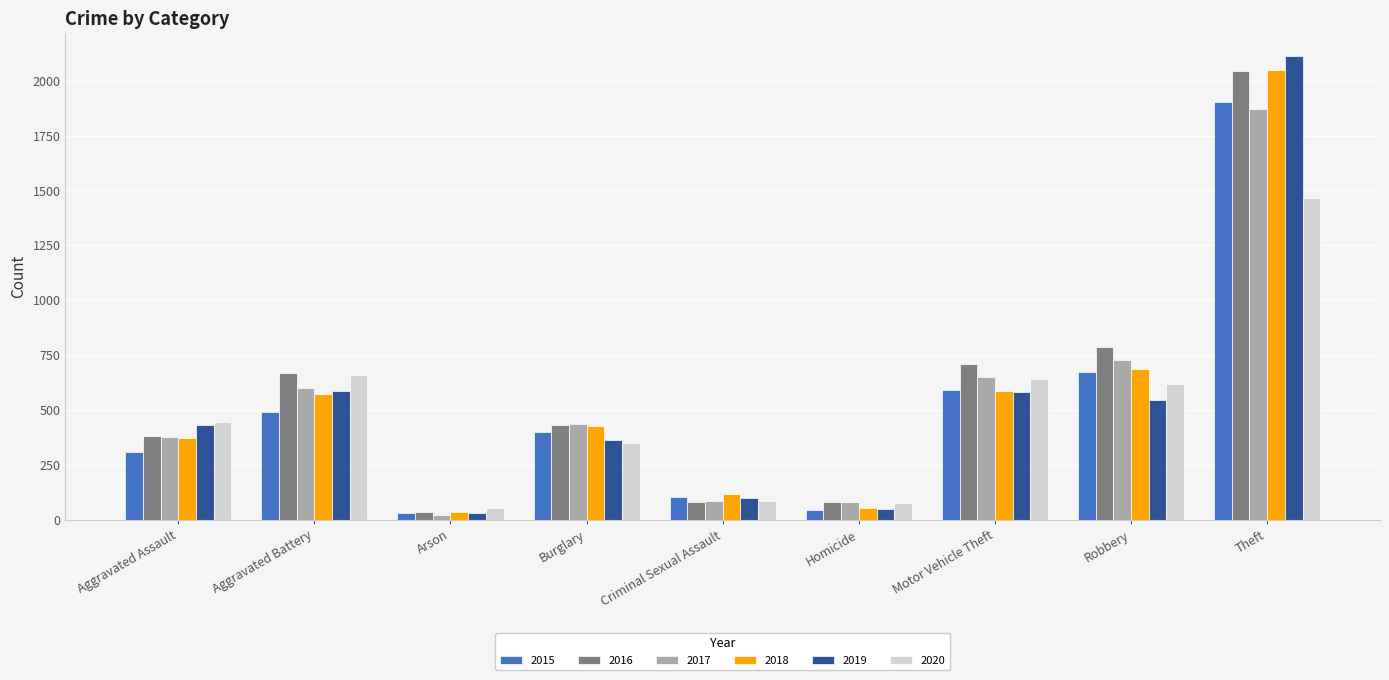

What is the difference between the highest and lowest values at Theft?

643